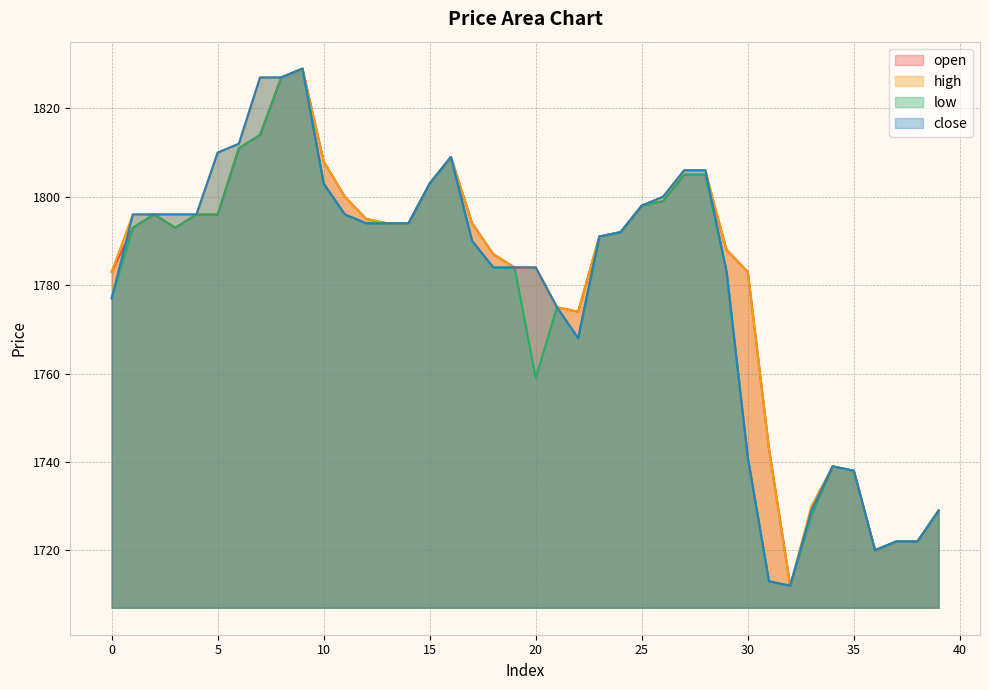

How many lines are shown in the chart?

4